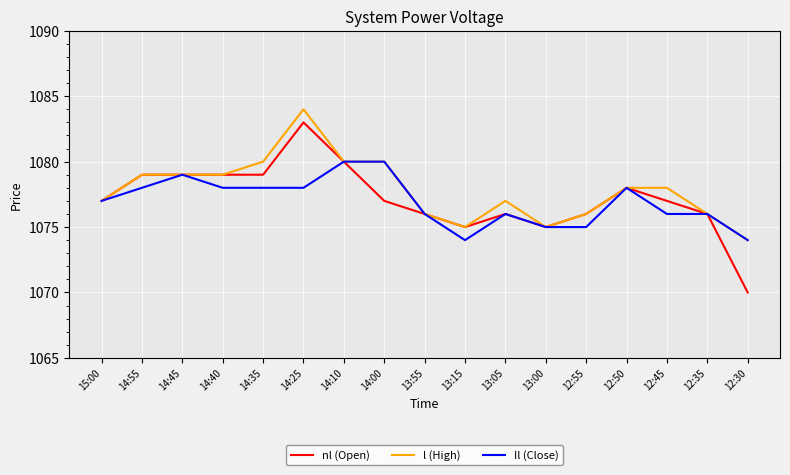

Which series has the widest spread of values?

nl (Open)